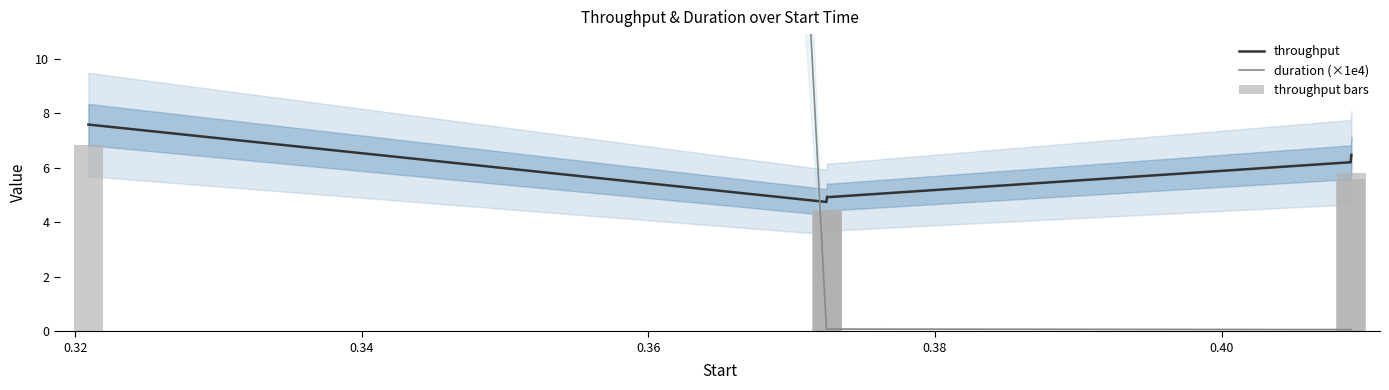

What is the lowest value of the throughput series?

4.7